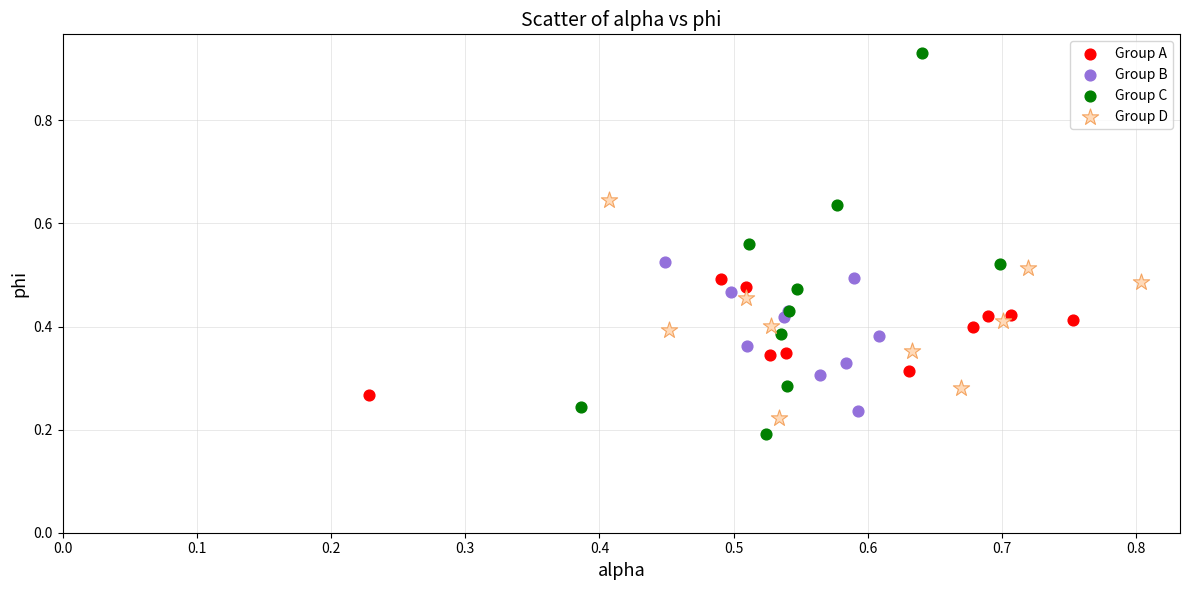

Which series has the widest spread of Y values?

Group C